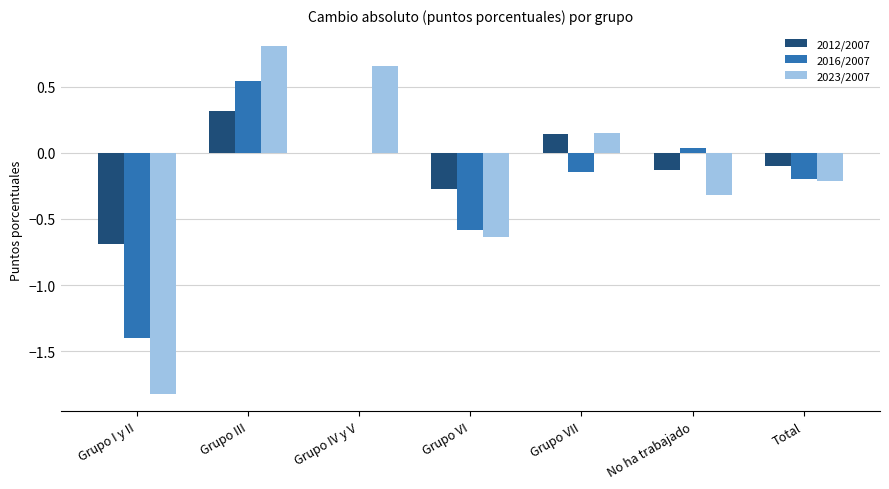

What is the sum of the 2016/2007 values at Grupo III and Grupo I y II?

-0.9